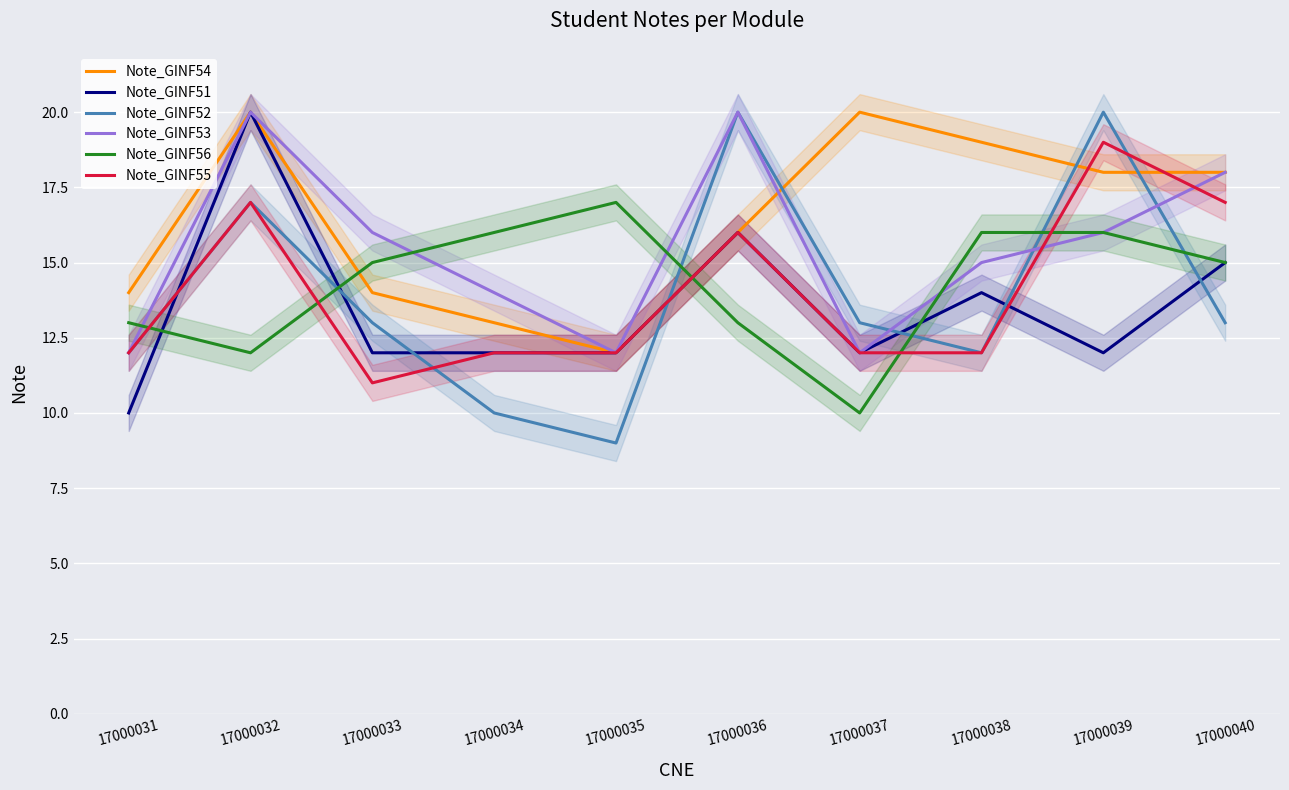

What is the value of the Note_GINF53 point at the 2nd from the left?

20